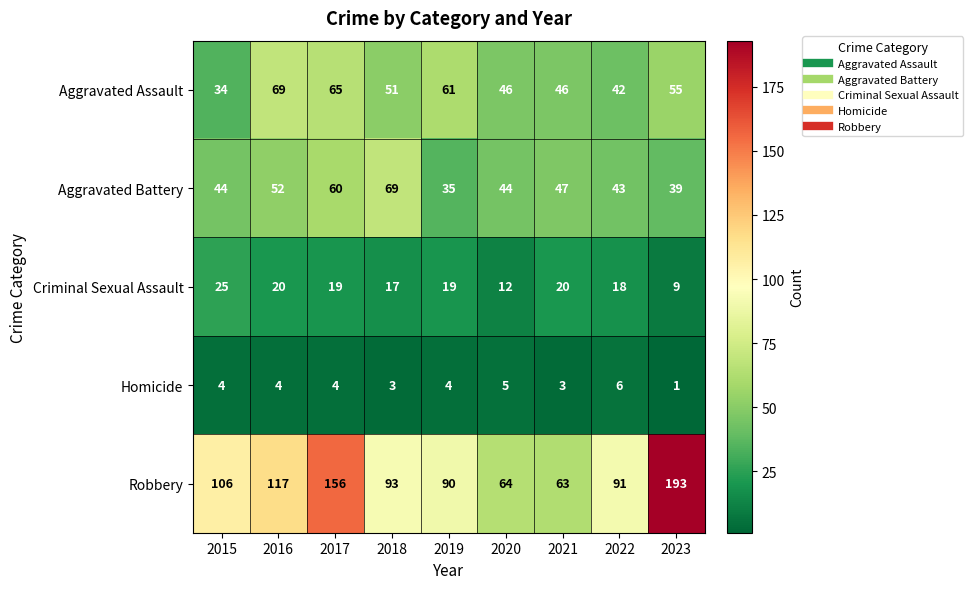

What value does the Aggravated Battery series have at 2021?

47